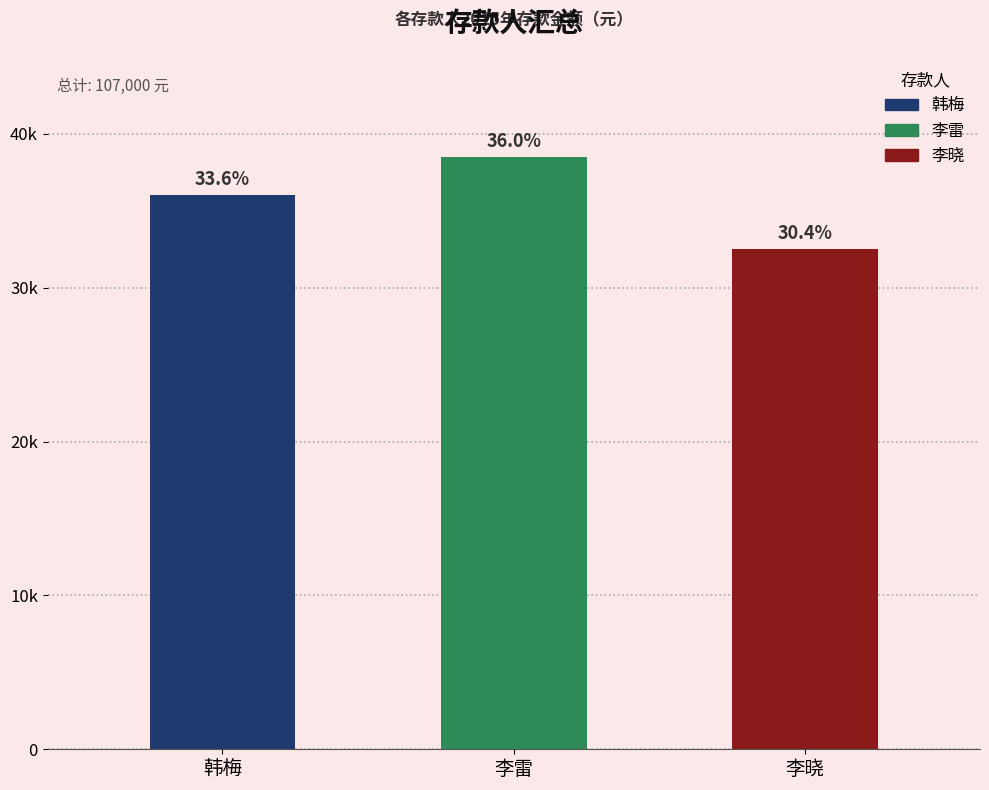

Are the bars horizontal?

No